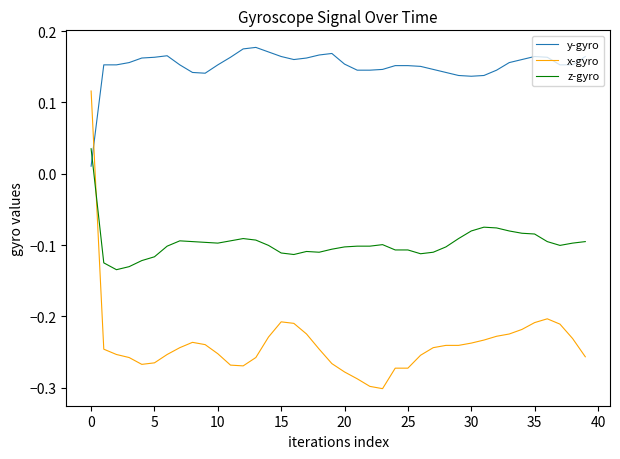

Which series has the largest range (max minus min)?

x-gyro